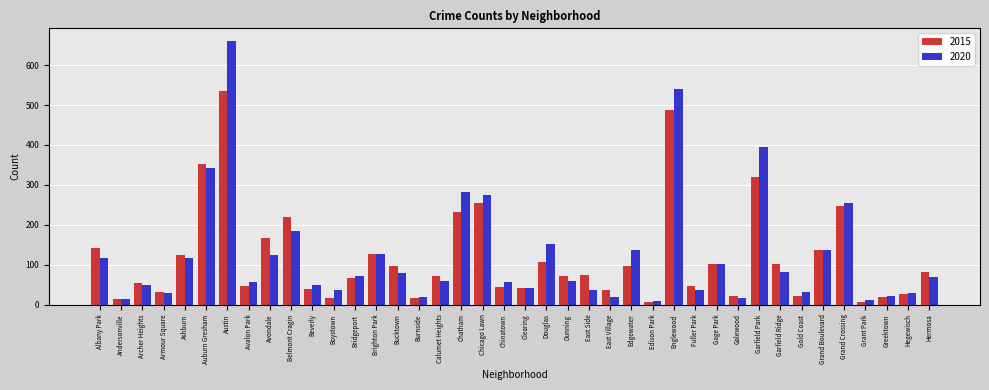

What is the sum of the 2015 values at Andersonville and Calumet Heights?

86